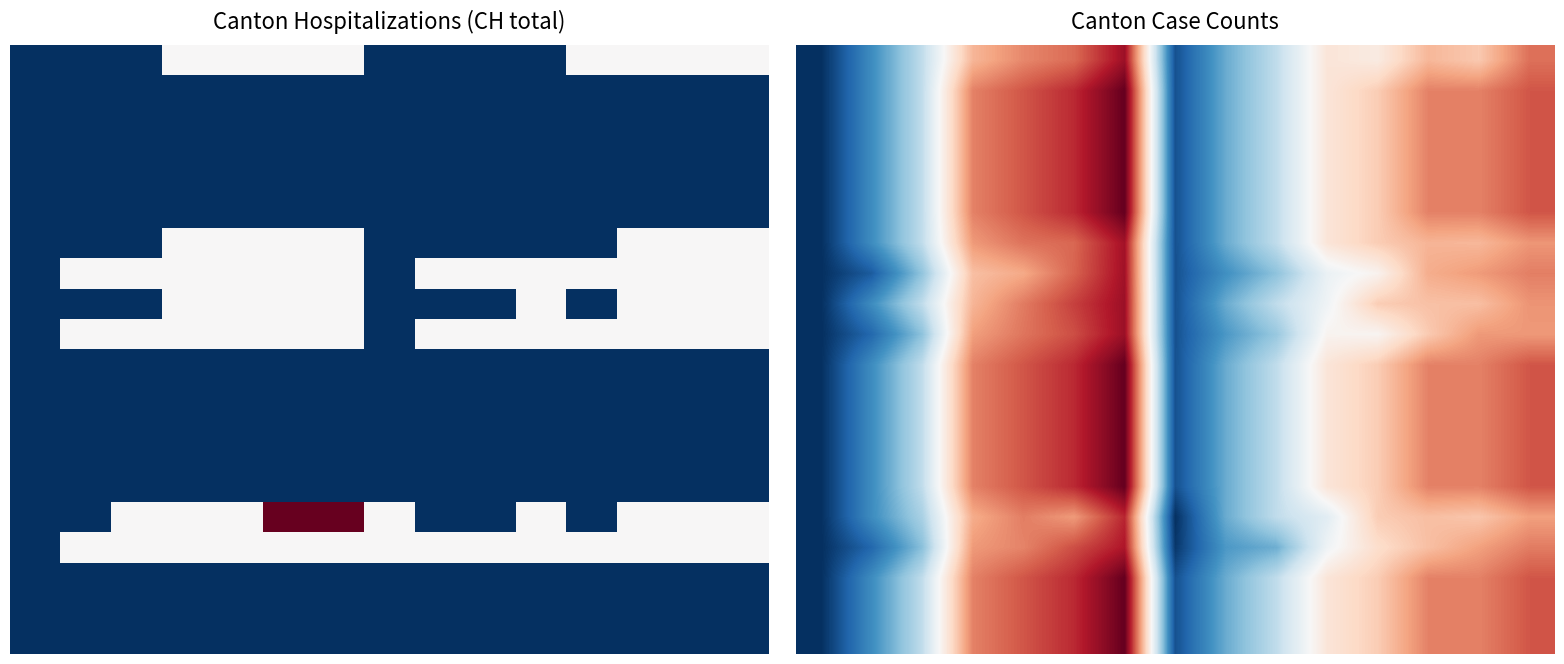

Which has a higher value, 1 or 3?

3